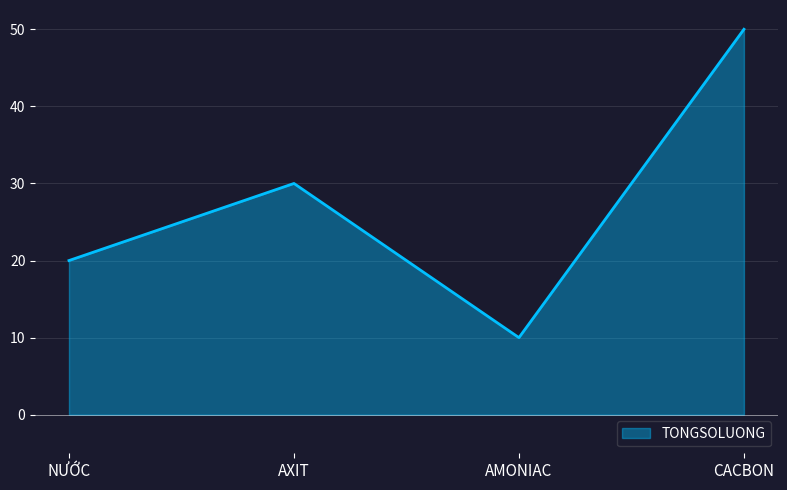

What is the approximate value at AXIT, to the nearest 10?

30